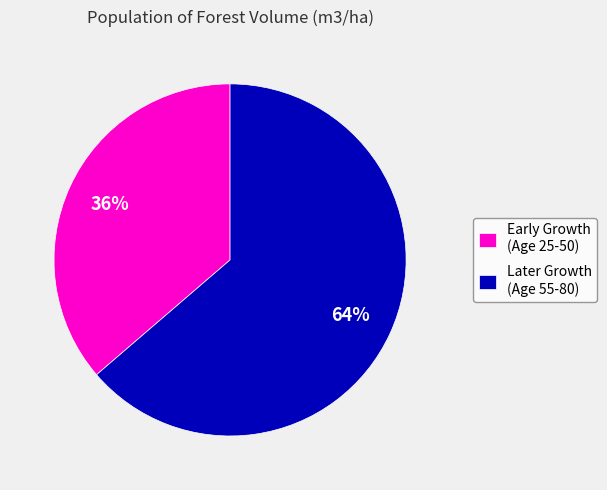

Does Early Growth (Age 25-50) account for over 50% of the chart?

No